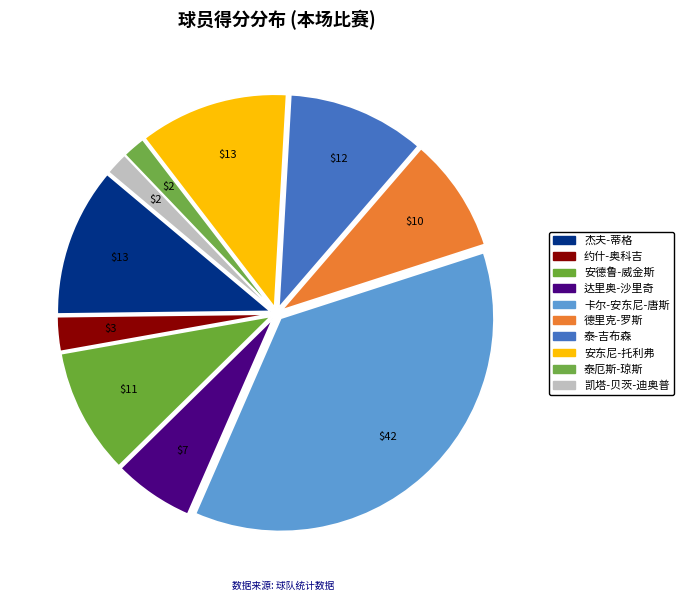

How many segments does this pie chart have?

10